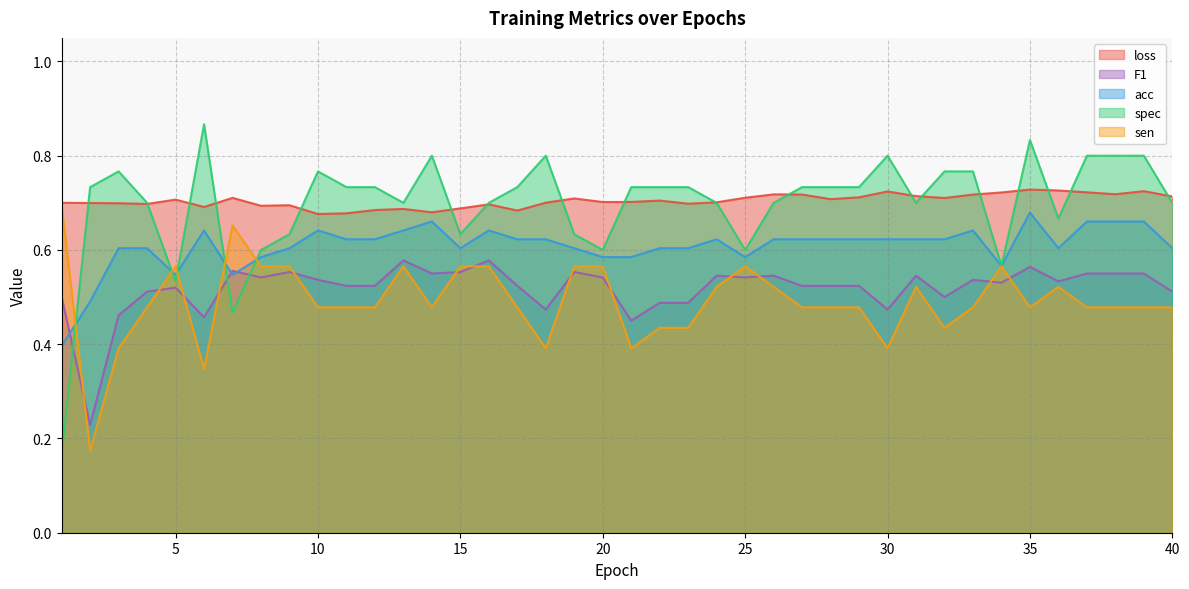

Between 28 and 12, which is larger?

28